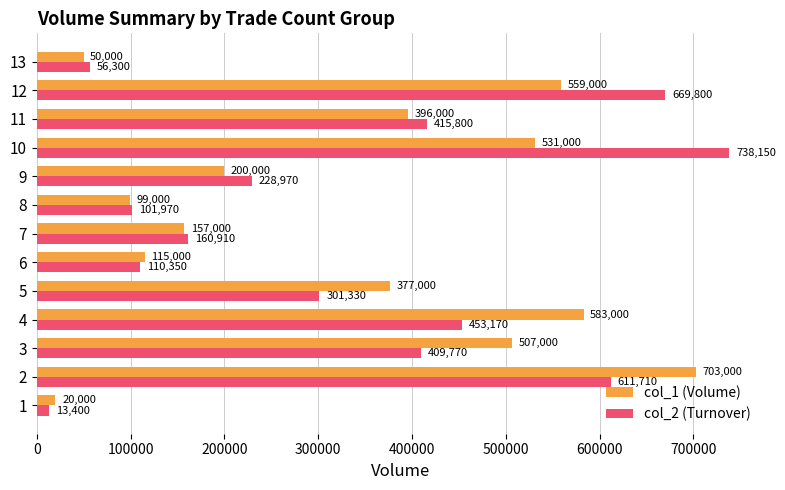

List the series in order of their peak value, highest first.

col_2 (Turnover), col_1 (Volume)